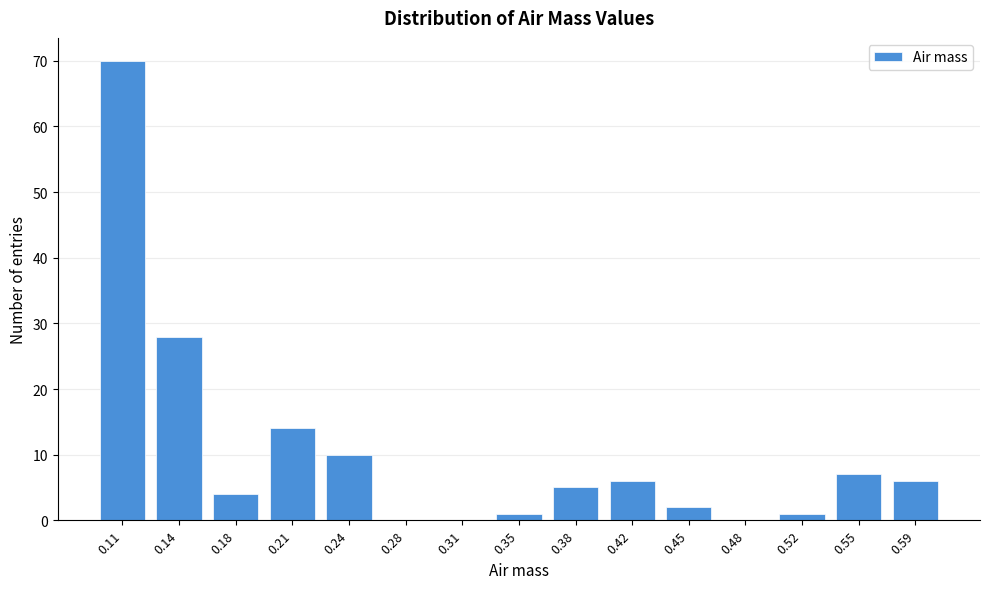

Reading left to right, extract all data points from this chart.

0.11=70	0.14=28	0.18=4	0.21=14	0.24=10	0.28=0	0.31=0	0.35=1	0.38=5	0.42=6	0.45=2	0.48=0	0.52=1	0.55=7	0.59=6